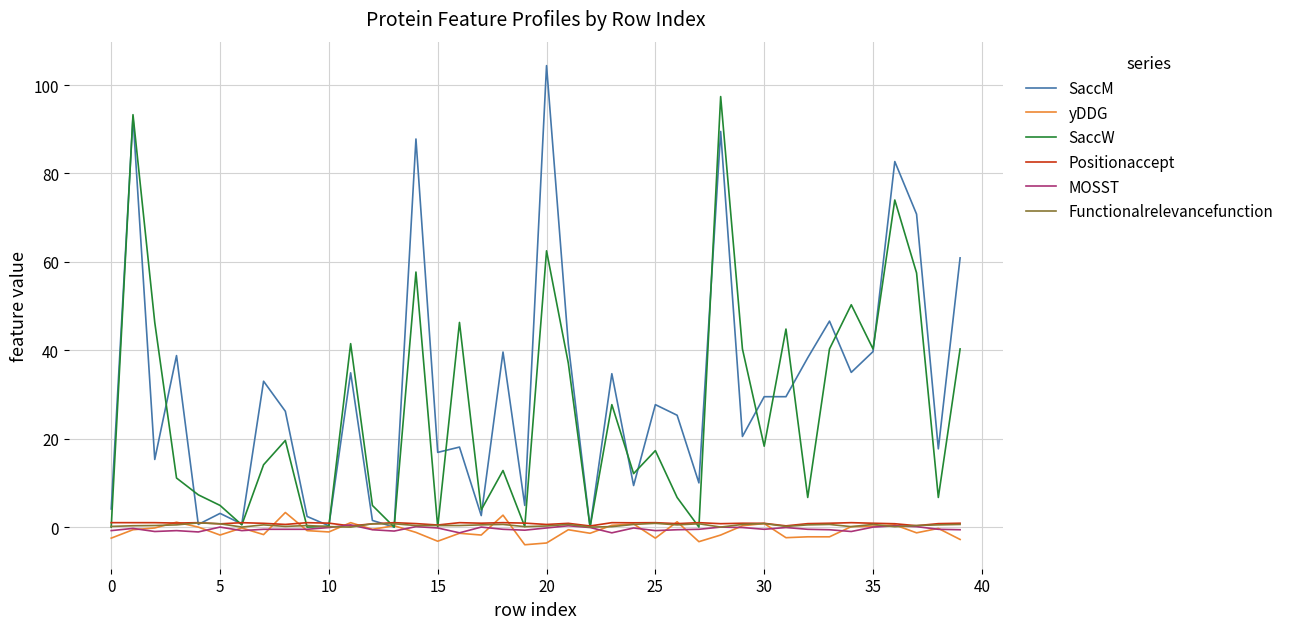

Which series has the largest range (max minus min)?

SaccM